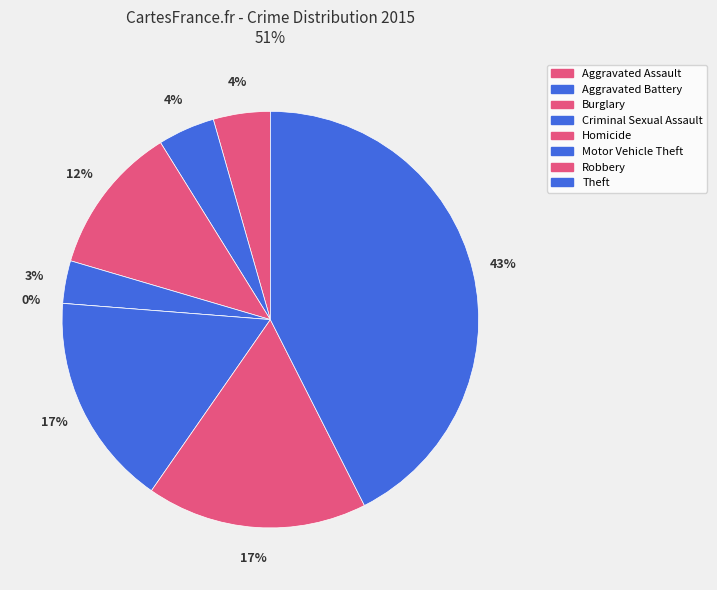

What percentage is the Motor Vehicle Theft slice, to the nearest percent?

17%